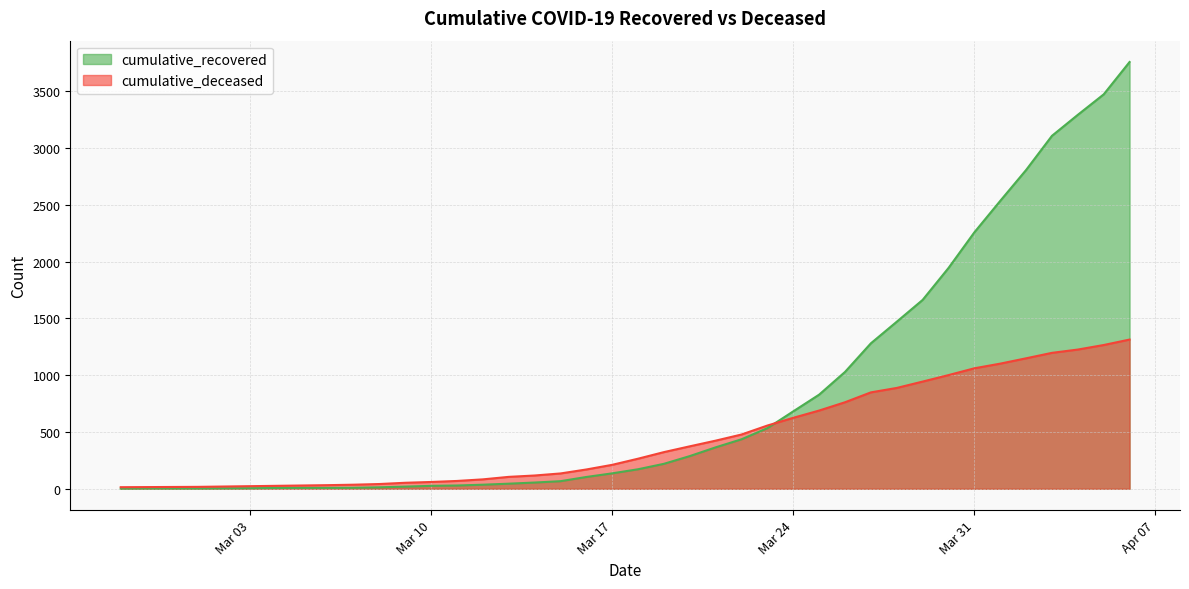

What is the spread (max minus min) of values at 2020-03-14?

62